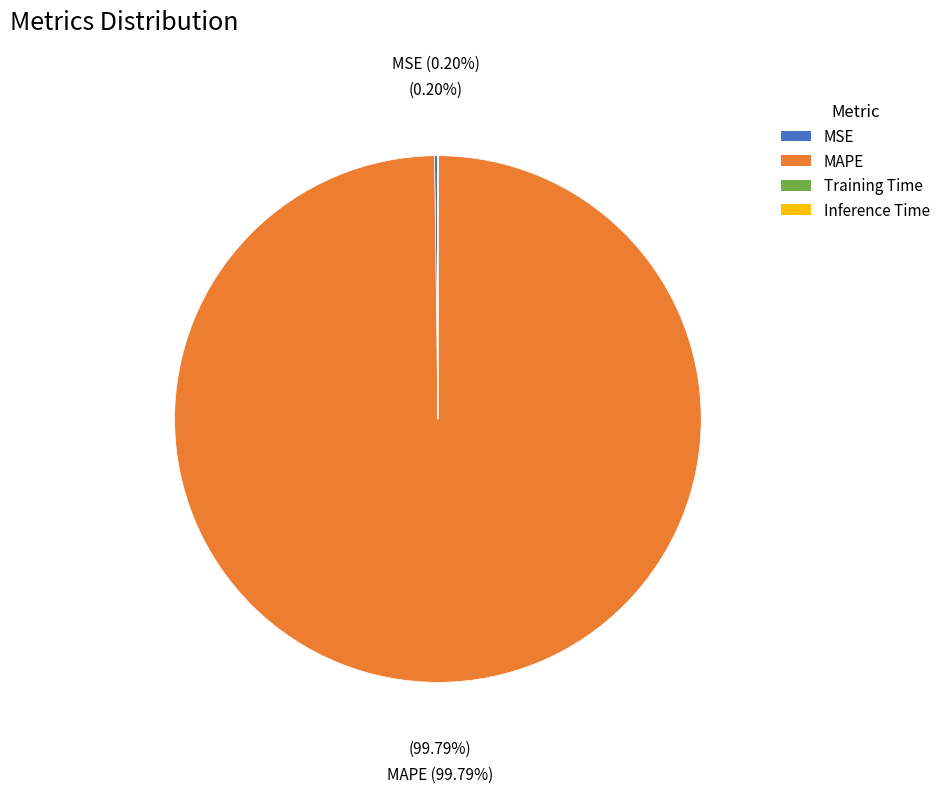

Is MAPE the majority of the pie?

Yes